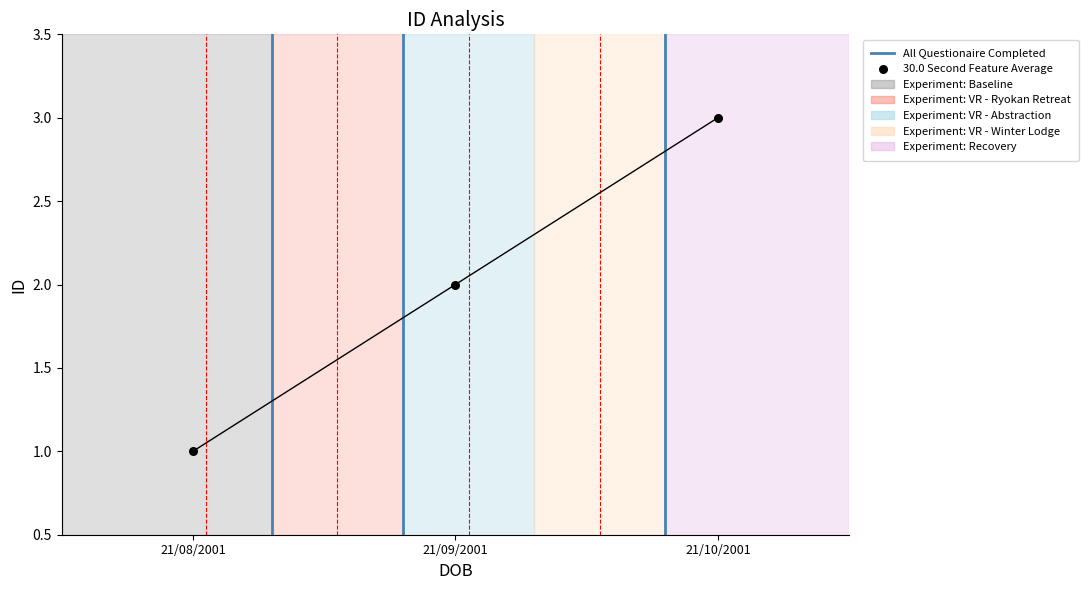

Approximately how many times larger is the value at 21/08/2001 compared to 21/09/2001?

0.5